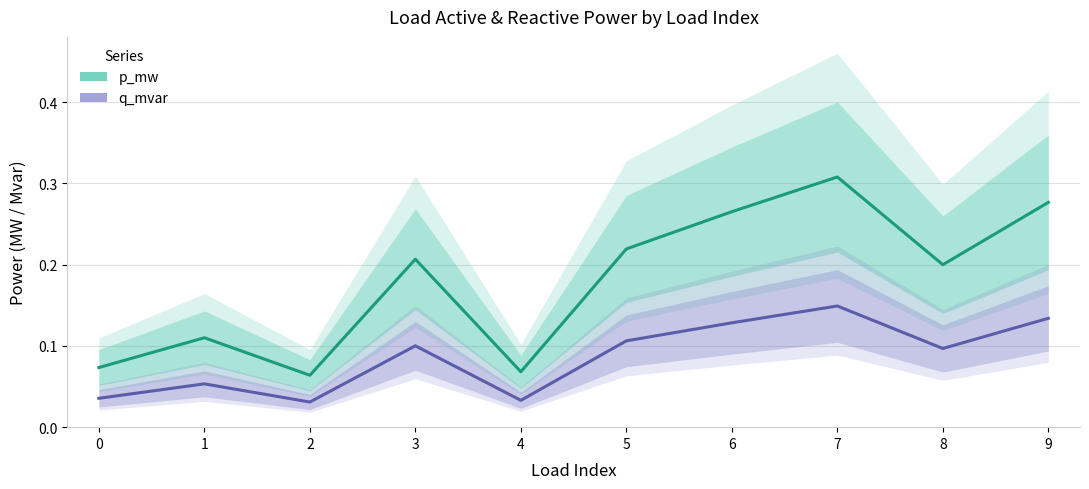

Between 5 and 4, which is larger?

5